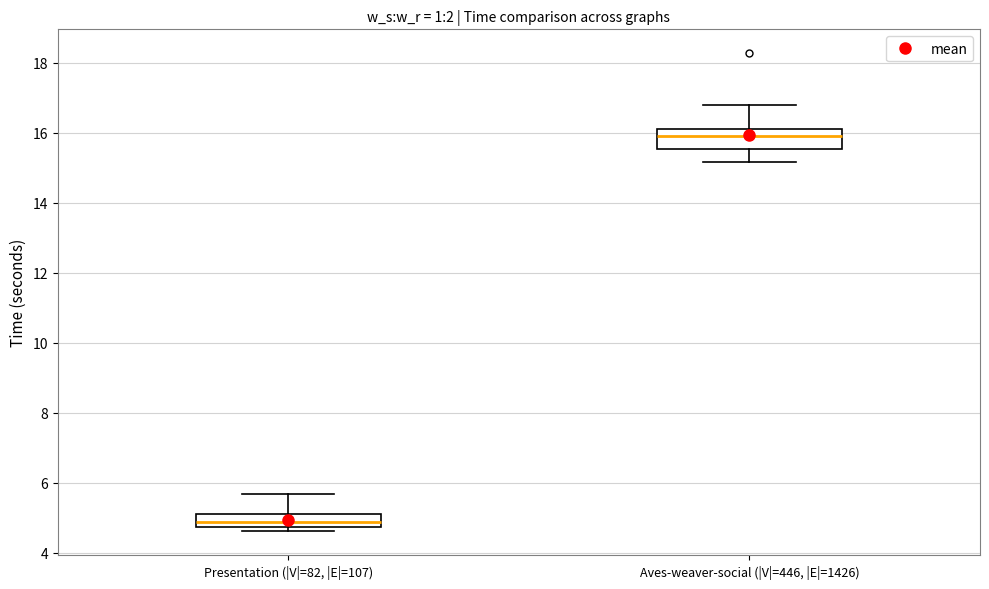

Where does the upper whisker of the box for Presentation (|V|=82, |E|=107) end on the y-axis? The values are not printed on the chart, so give them approximately, as read against the axis.

5.6